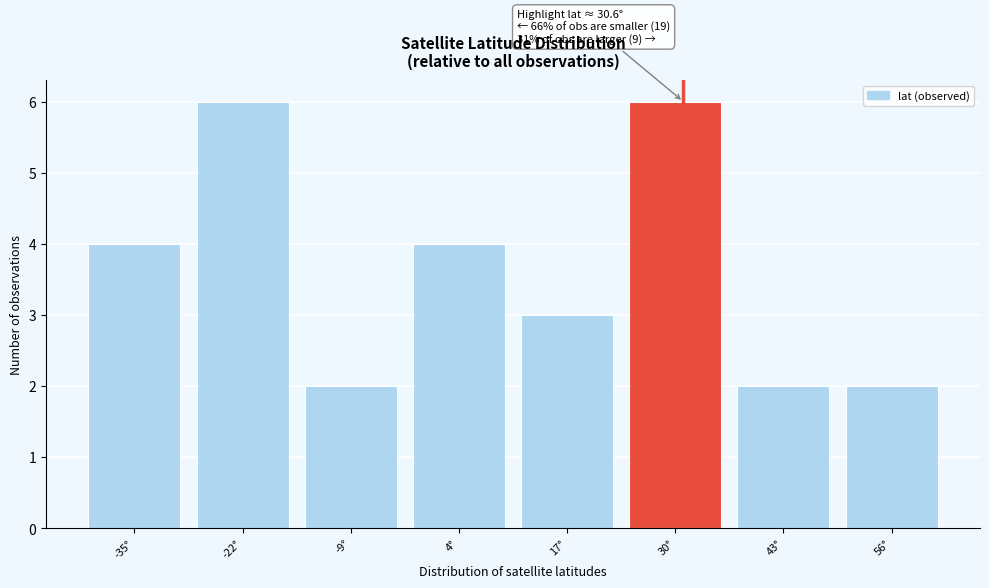

Reading left to right, list all the values displayed in this chart.

-35°=4	-22°=6	-9°=2	4°=4	17°=3	30°=6	43°=2	56°=2